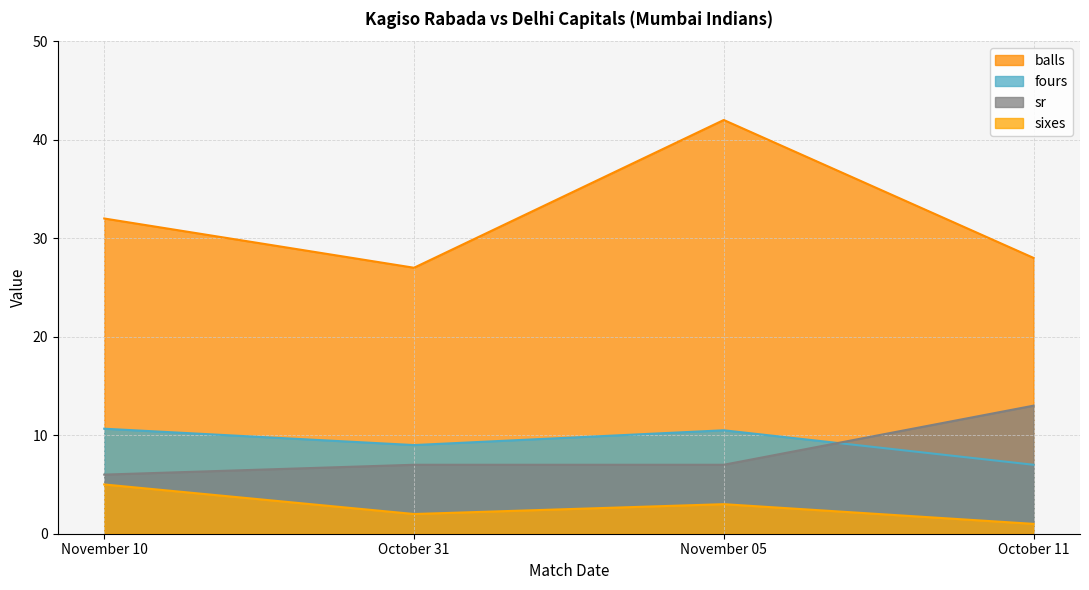

At which label is balls closest to 34?

November 10